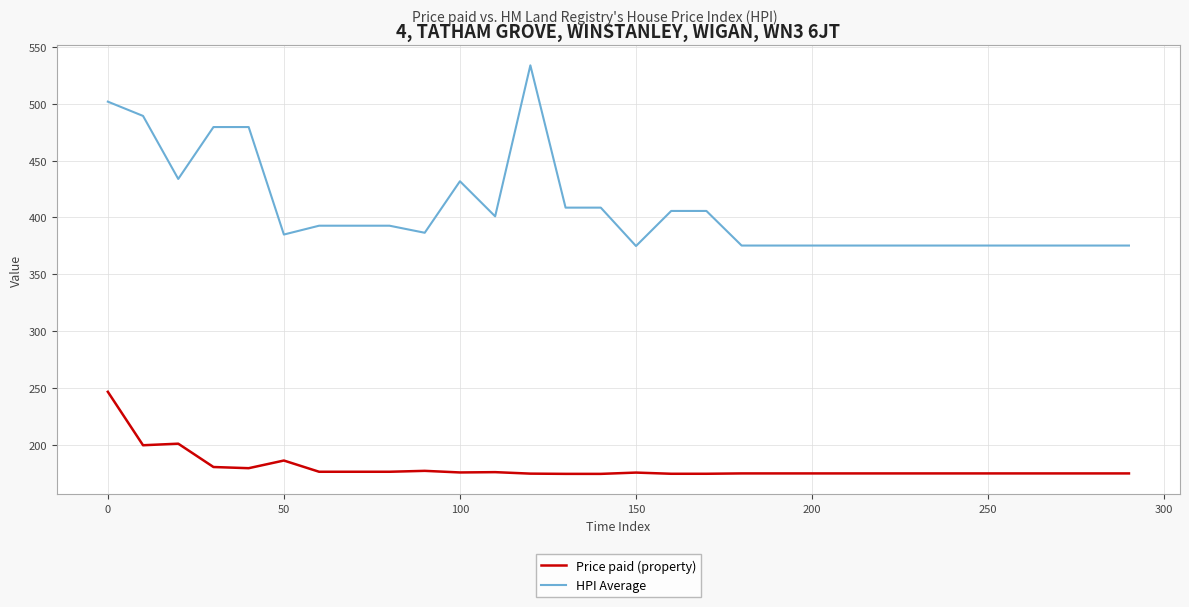

What is the highest value of the HPI Average series?

534.0